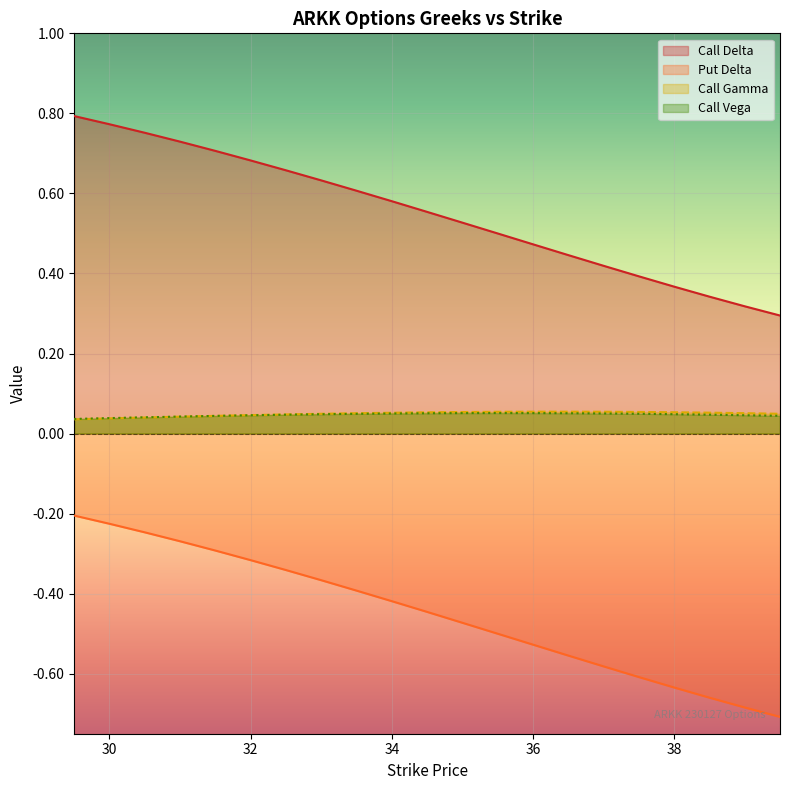

Which series has the largest total across all categories?

Call Delta